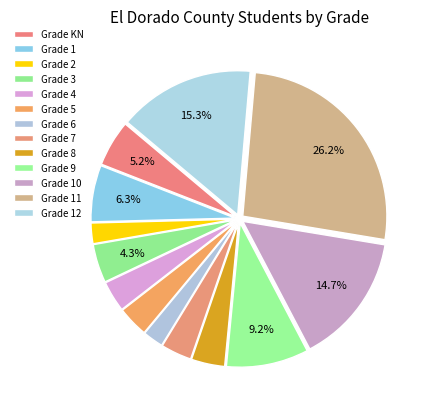

Which category has the biggest portion of the pie?

11